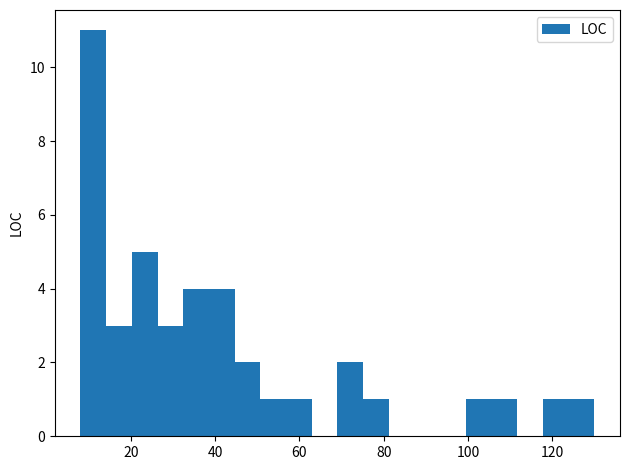

Around what value on the x-axis is the tallest bar? Give the approximate position of its centre, as read against the axis.

12